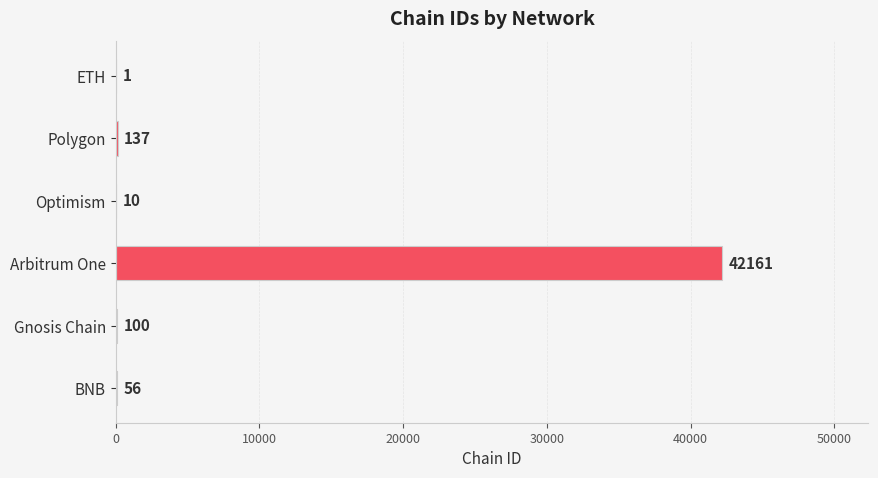

What is the greatest value displayed?

42161